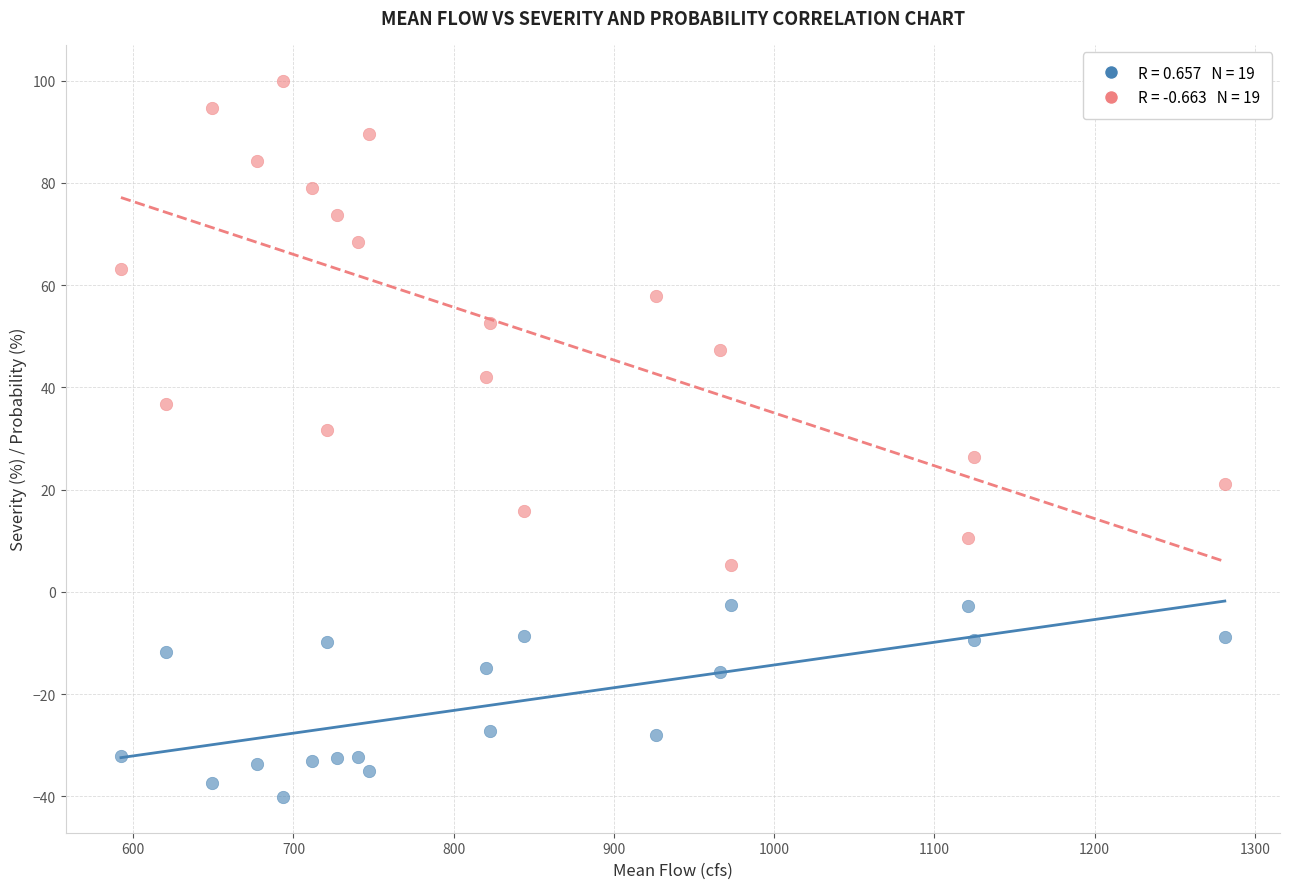

Across all data points, what is the range of Y values (max minus min)?

140.1